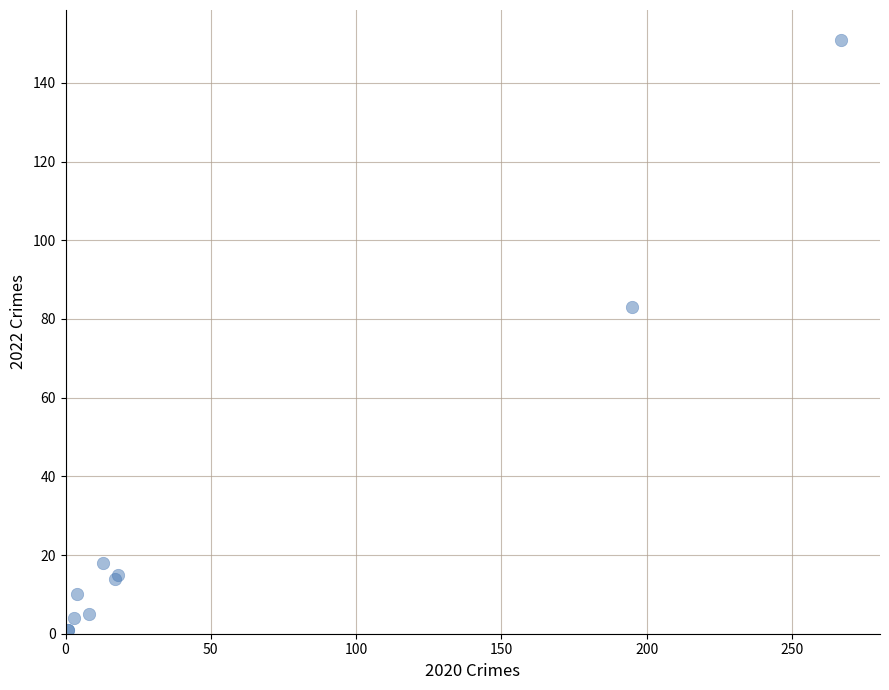

What Y value in the scatter plot is closest to 76?

83